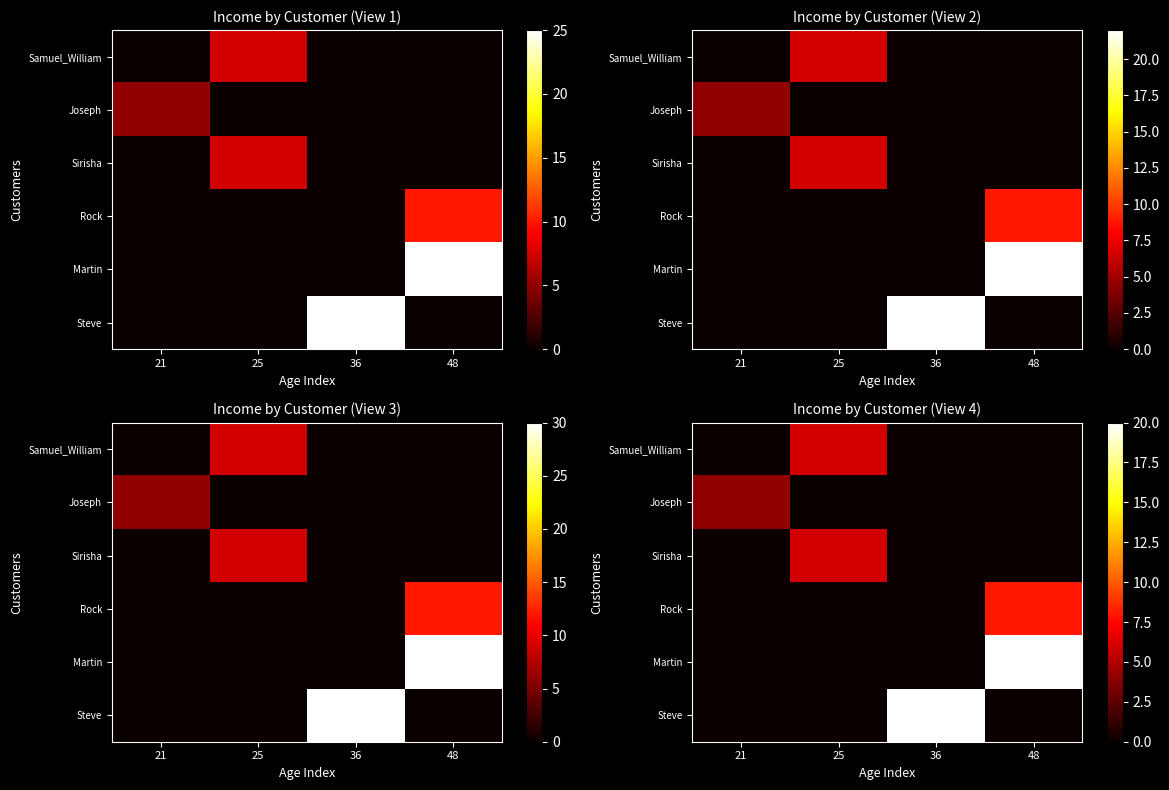

Reading left to right, list all the values displayed in this chart.

row_0: 21=0.0	25=6.0	36=0.0	48=0.0
row_1: 21=4.0	25=0.0	36=0.0	48=0.0
row_2: 21=0.0	25=6.0	36=0.0	48=0.0
row_3: 21=0.0	25=0.0	36=0.0	48=8.0
row_4: 21=0.0	25=0.0	36=0.0	48=20.0
row_5: 21=0.0	25=0.0	36=20.0	48=0.0